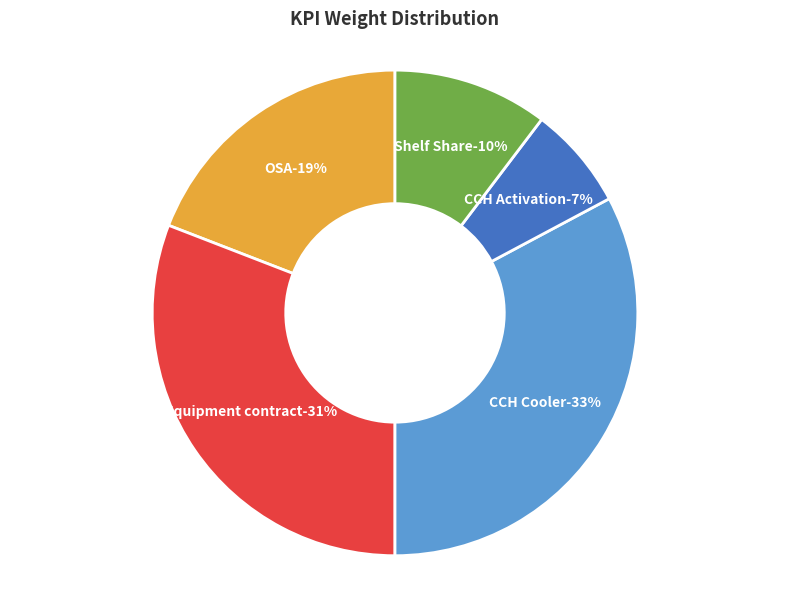

True or false: CCH Cooler accounts for 20% of the total.

False